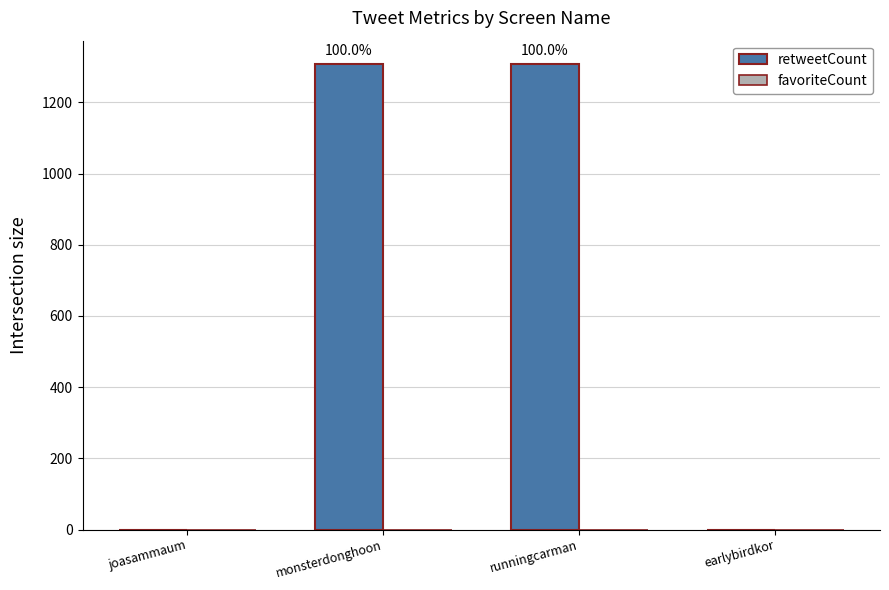

What is the label of the 1st bar from the right?

earlybirdkor